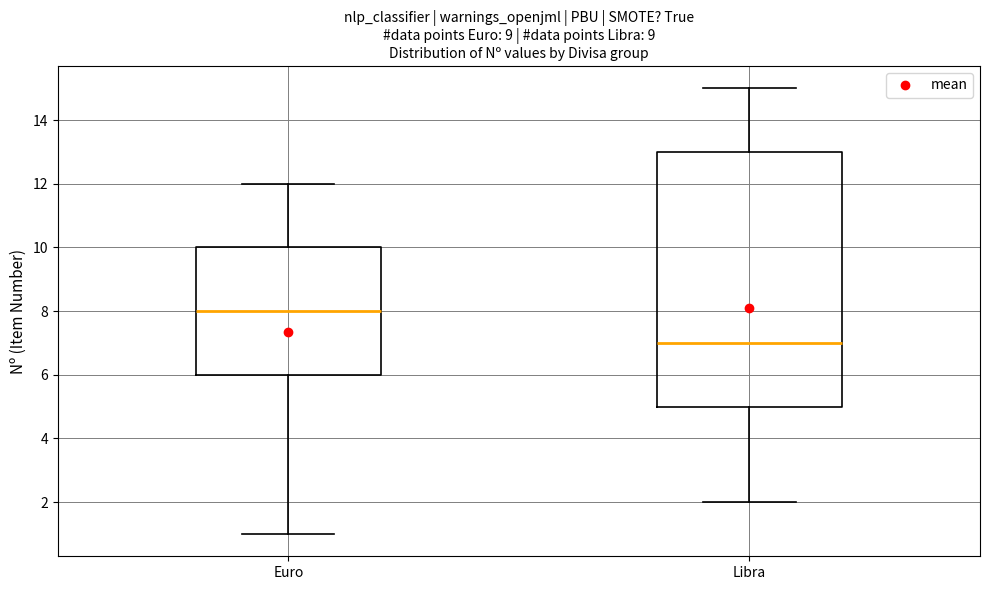

Where is the lower edge of the box for Euro on the y-axis? The values are not printed on the chart, so give them approximately, as read against the axis.

6